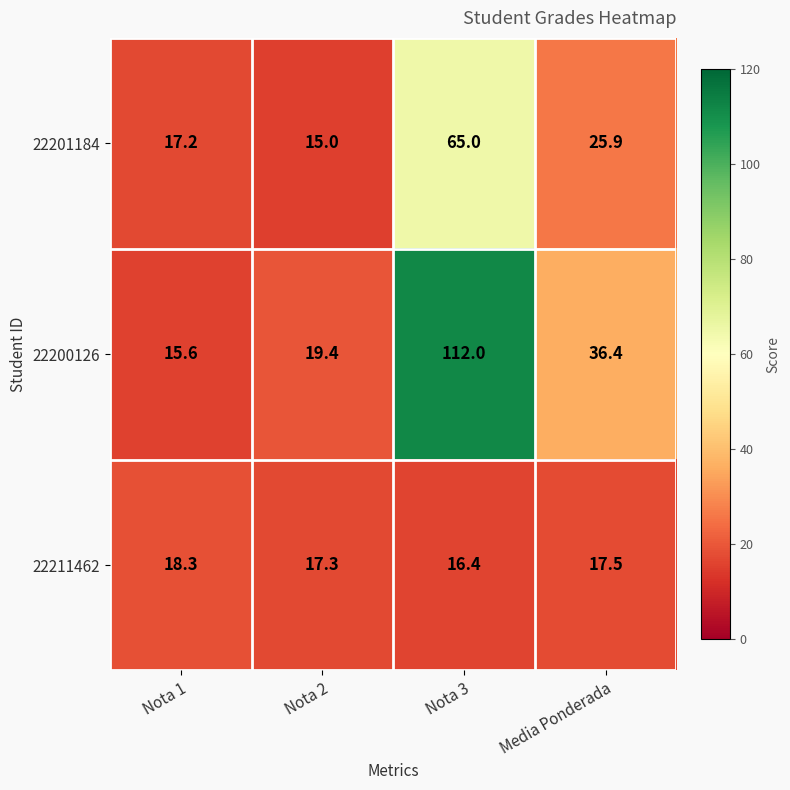

Count the number of categories in the chart.

4